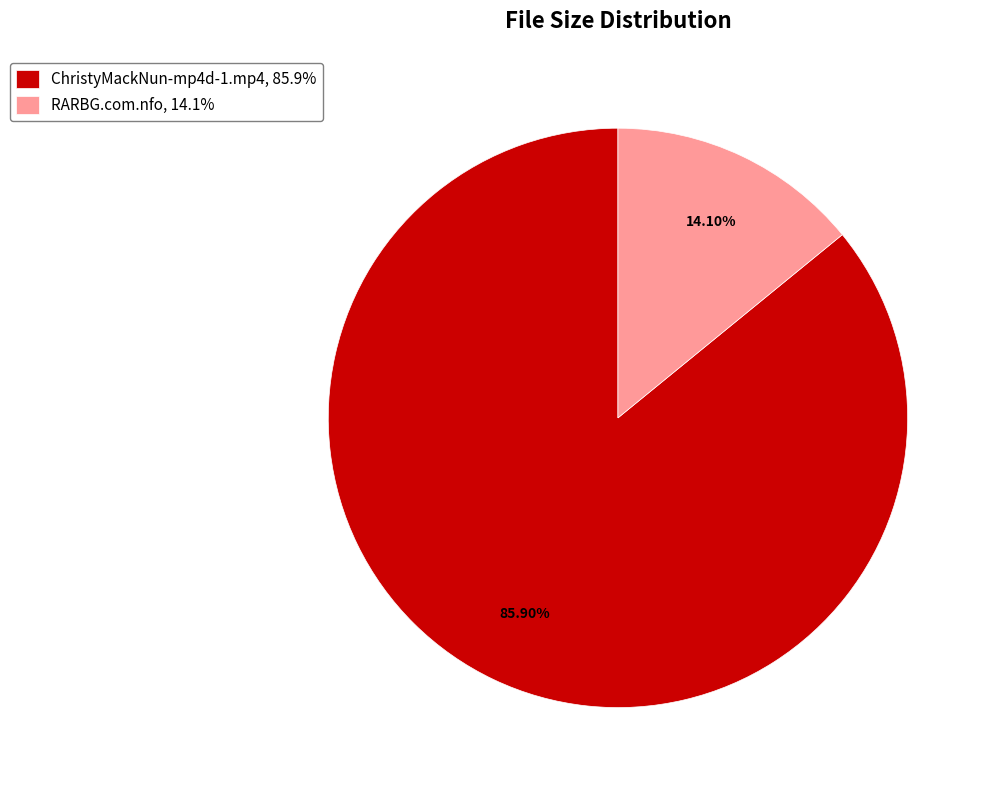

Does any single category account for the majority?

Yes